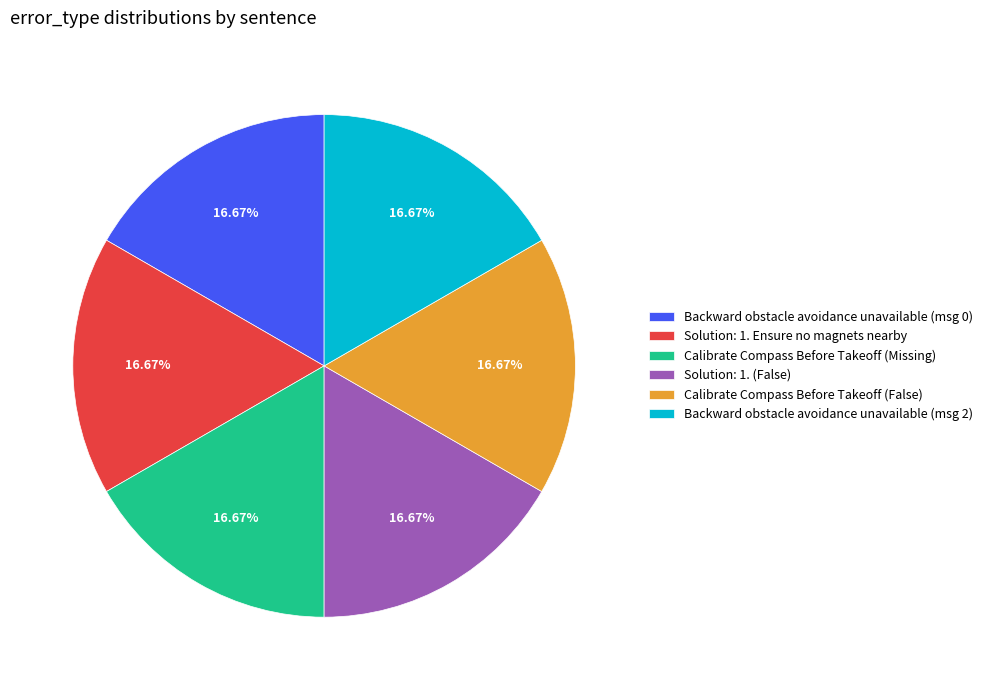

Is there any slice that represents more than half of the pie?

No